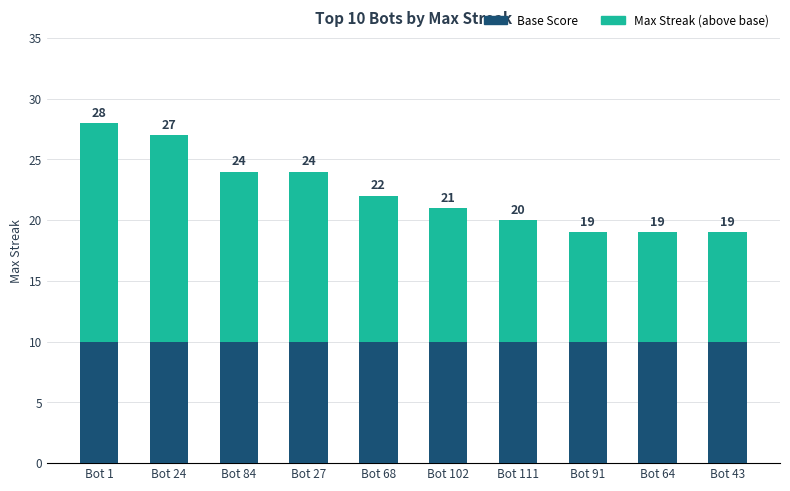

Is it true that Base Score equals 16 at Bot 111?

False